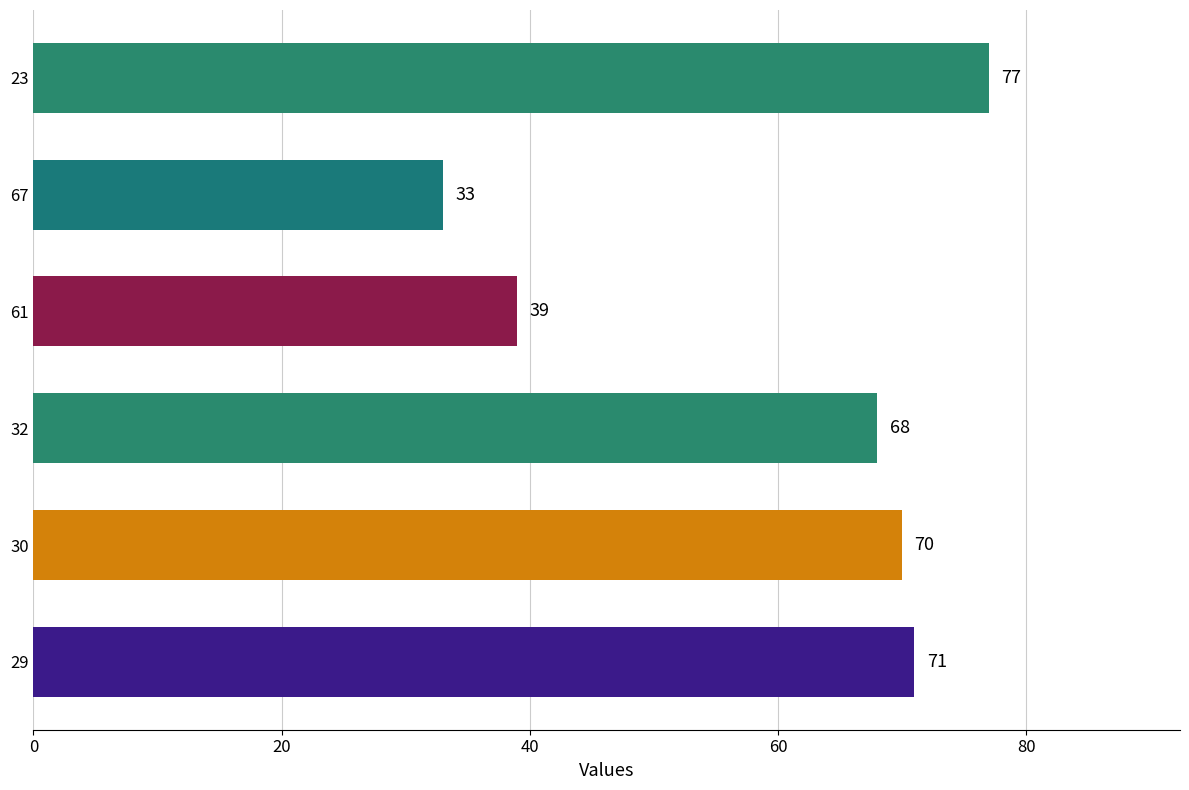

What is the greatest value displayed?

77